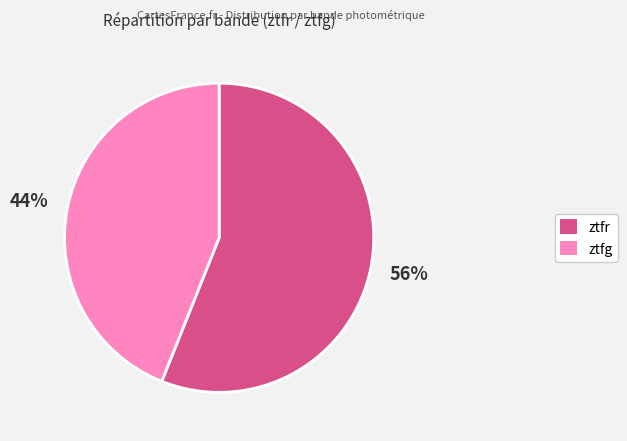

True or false: ztfg accounts for 56% of the total.

False